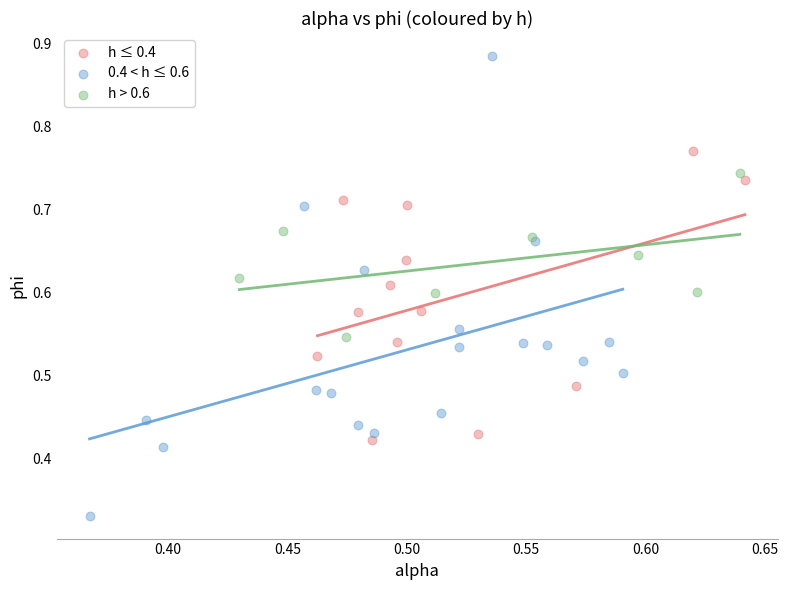

Which series contains the lowest Y value?

0.4 < h ≤ 0.6